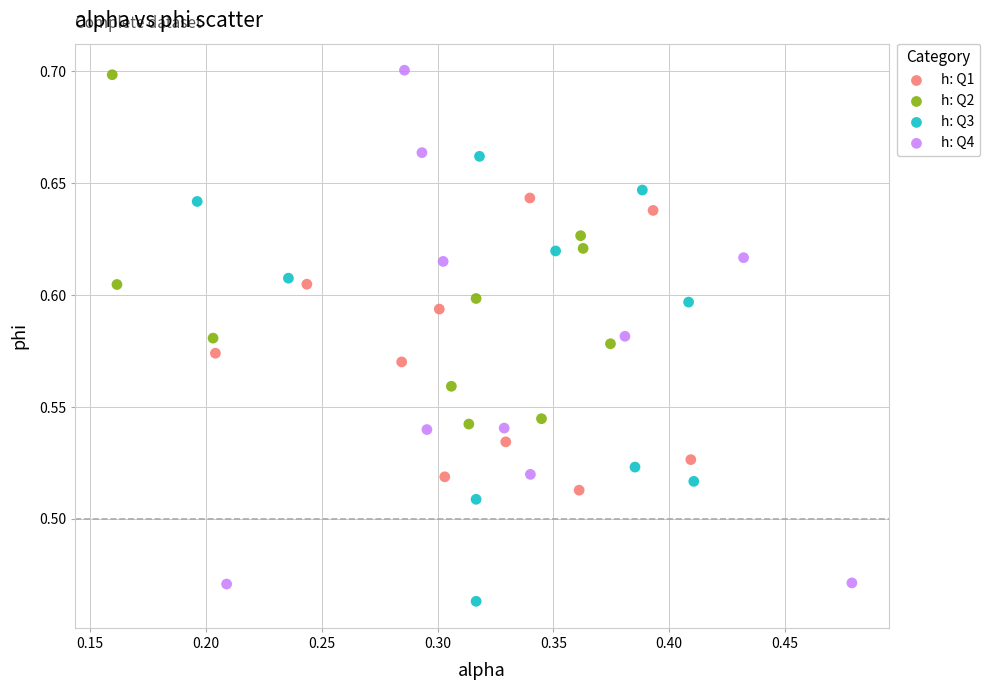

Which series has the largest Y range (max minus min)?

h: Q4